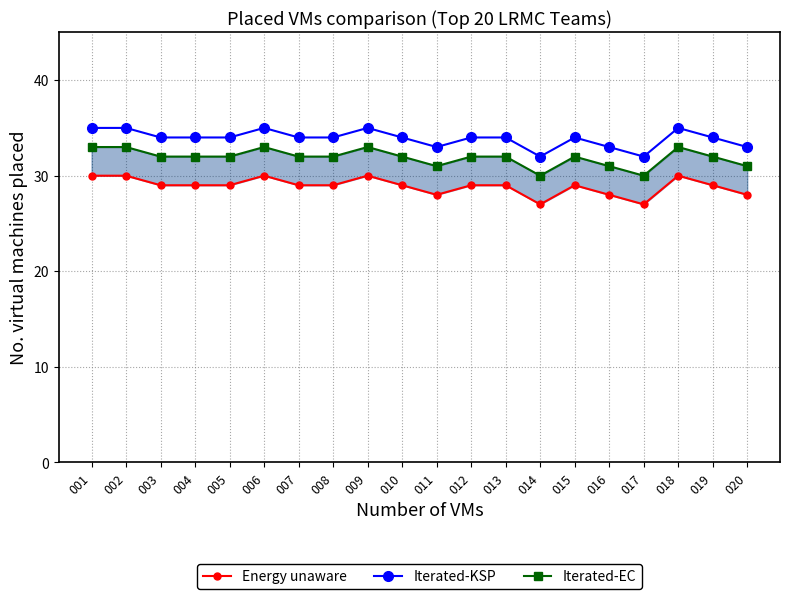

Where is Iterated-EC nearest to the value 31?

011